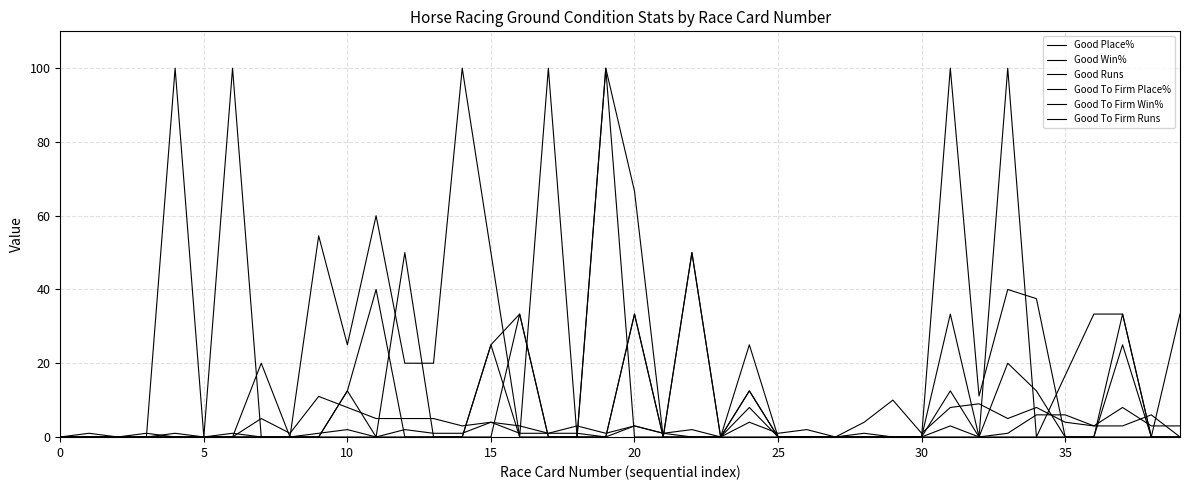

In Good Place%, how many points are higher than both neighbors (excluding endpoints)?

10